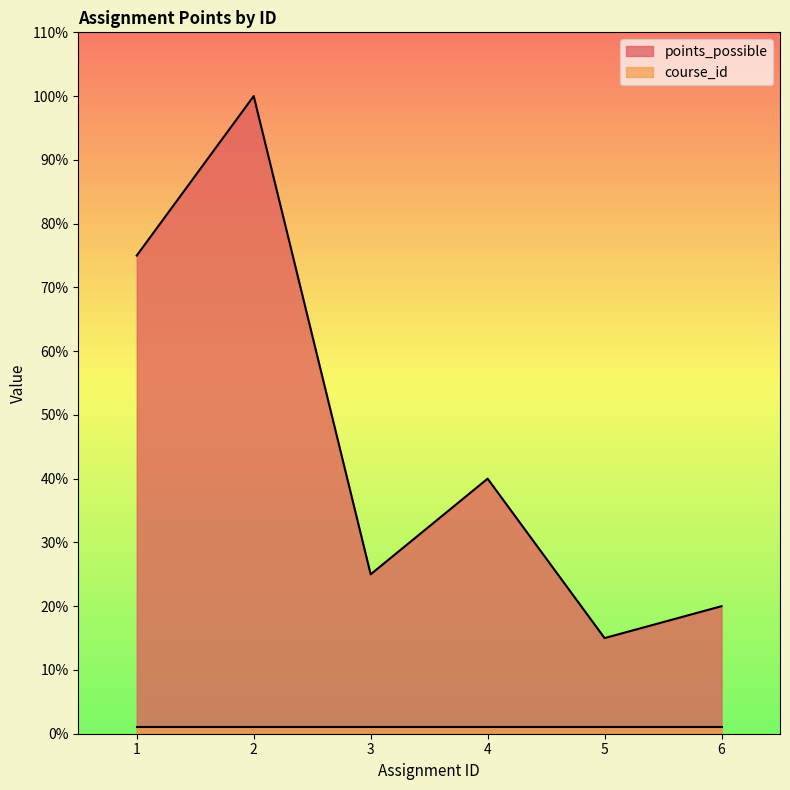

How many lines are shown in the chart?

2